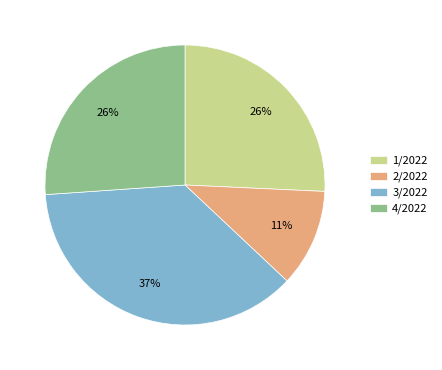

Is there a majority slice in this chart?

No